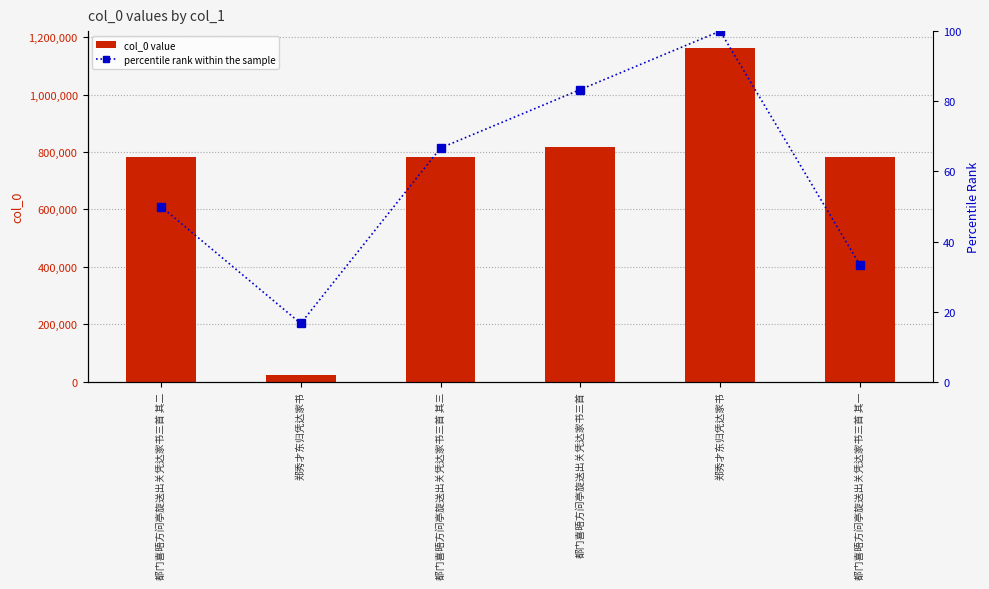

The percentile rank within the sample series shows 4.6 at 郑秀才东归凭达家书. True or false?

False